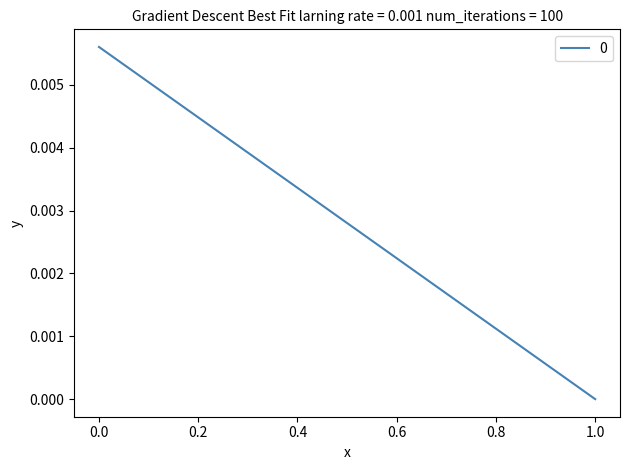

True or false: the data shows -0.0 at 1.

False